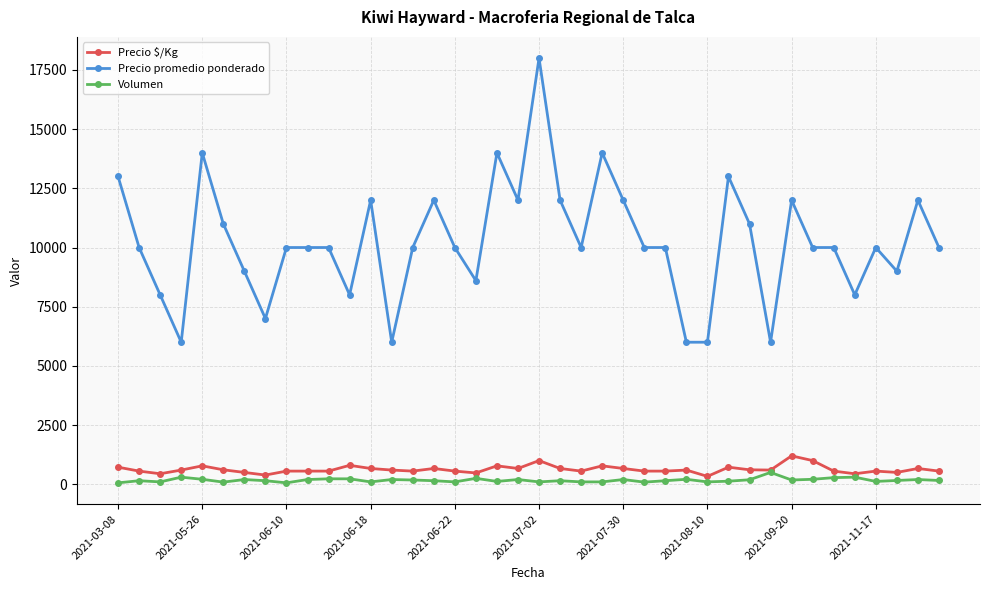

At how many categories does at least one series exceed 1944?

40